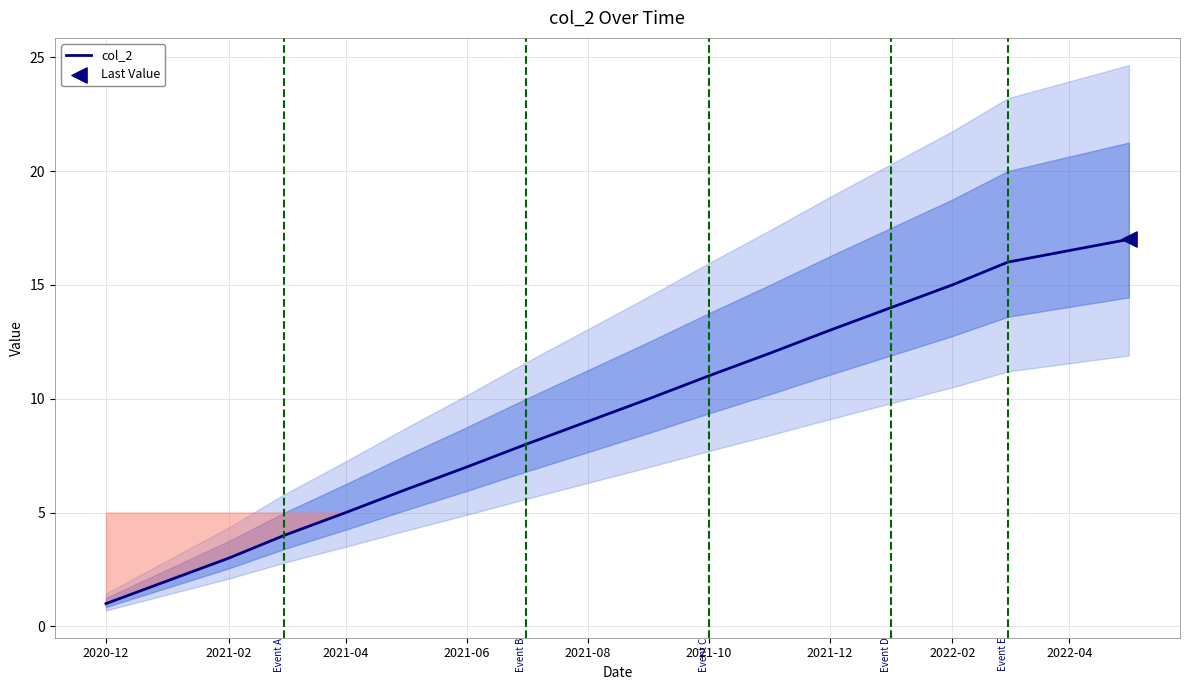

Which category has the lowest value in the col_2 series?

2020-12